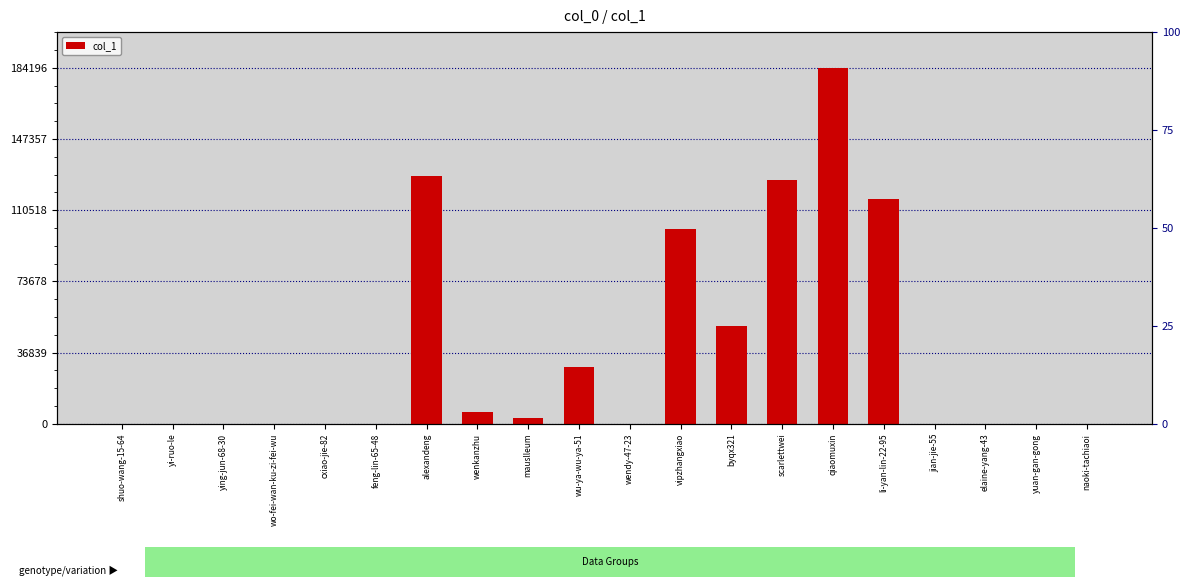

Reading left to right, list all the values displayed in this chart.

shuo-wang-15-64=134	yi-ruo-le=21	ying-jun-68-30=18	wo-fei-wan-ku-zi-fei-wu=13	cxiao-jie-82=34	feng-lin-65-48=91	alexandeng=128161	wenkanzhu=6023	mauslleum=3101	wu-ya-wu-ya-51=29683	wendy-47-23=57	vipzhangxiao=100742	byqx321=50514	scarlettwei=126281	qiaomuxin=184196	li-yan-lin-22-95=116292	jian-jie-55=11	elaine-yang-43=43	yuan-gan-gong=160	naoki-tachiaoi=26